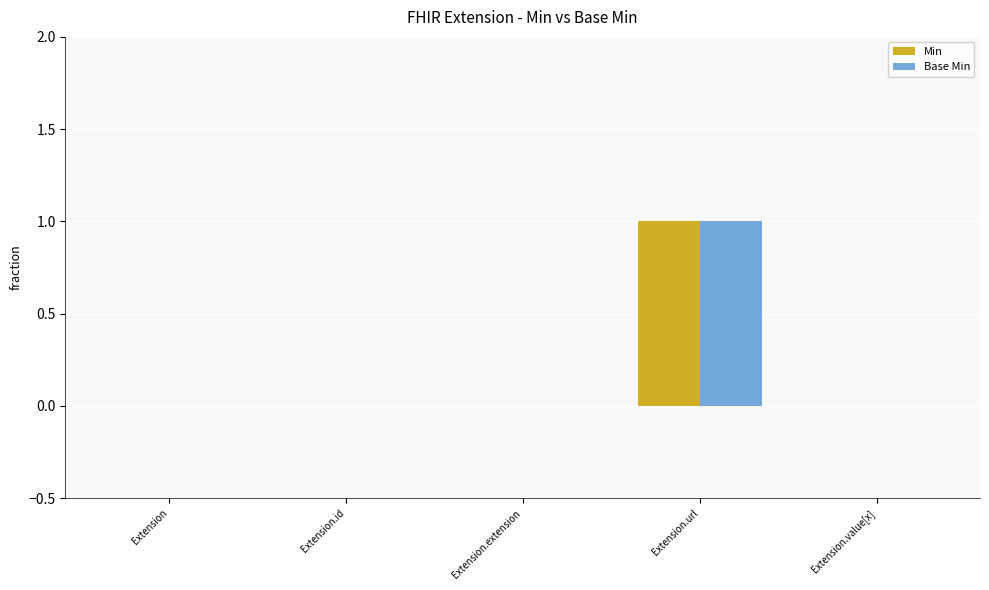

What is the maximum value for Base Min?

1